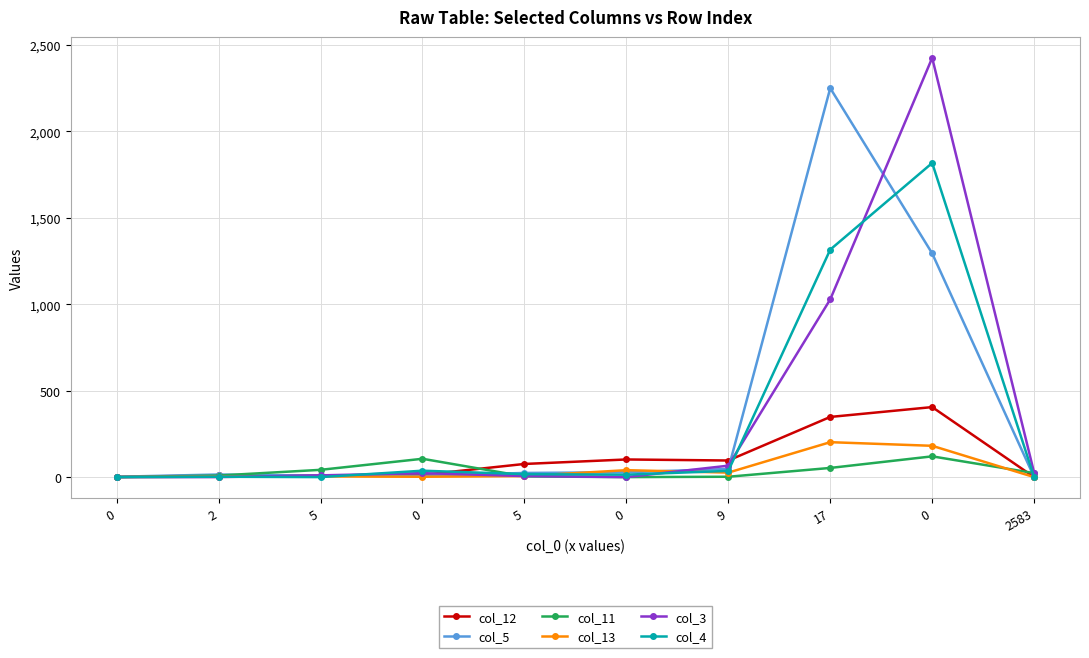

Which series ends up on top after the final intersection of col_4 and col_11?

col_11